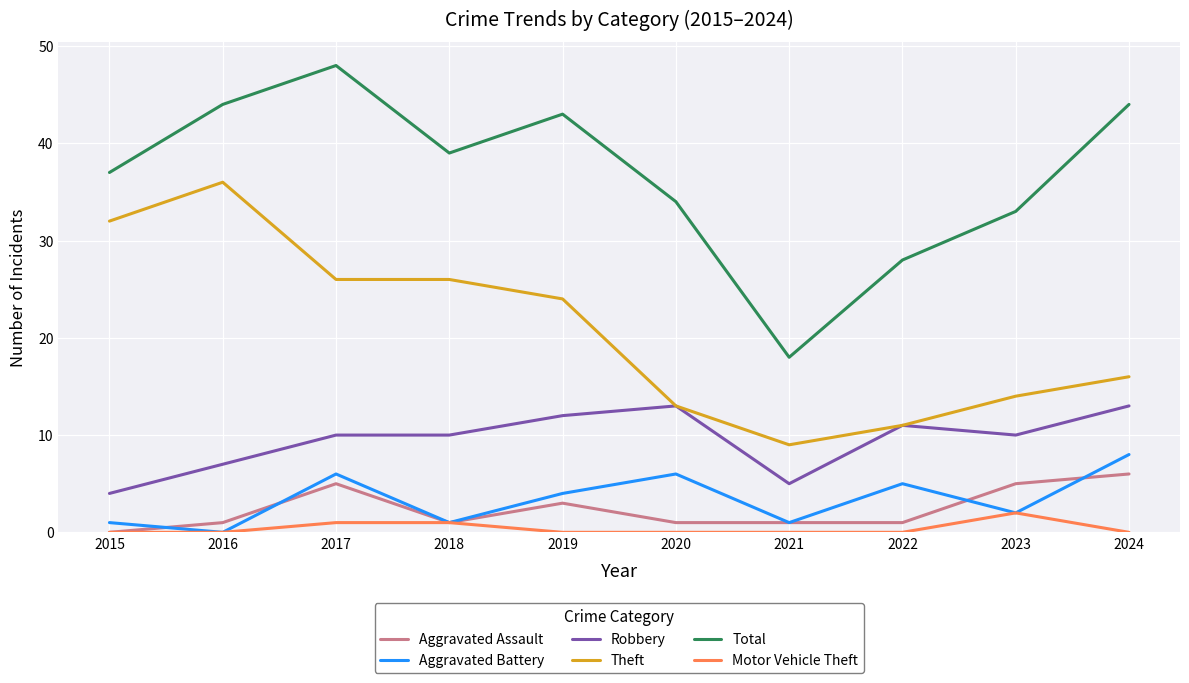

Rank the series by their maximum value, from lowest to highest.

Motor Vehicle Theft, Aggravated Assault, Aggravated Battery, Robbery, Theft, Total